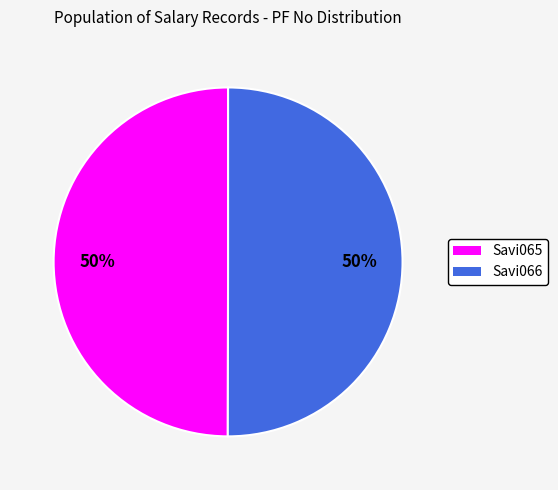

Combined, do Savi065 and Savi066 account for over 50%?

Yes